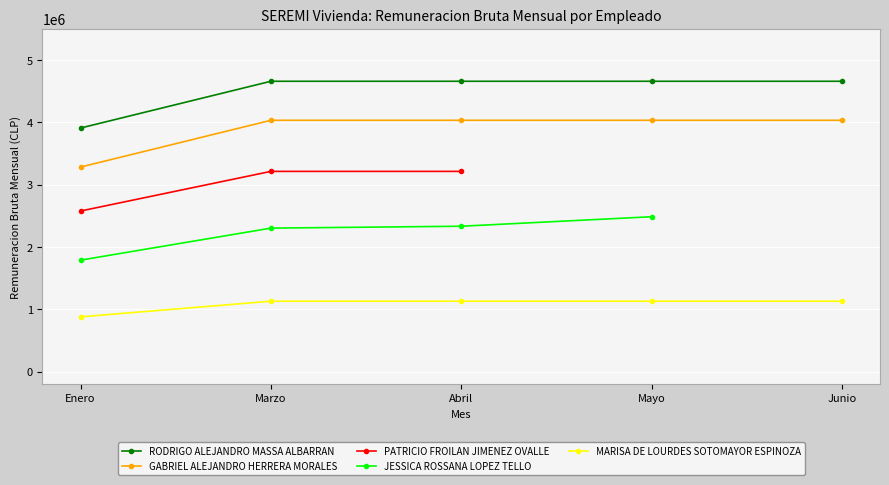

Where is GABRIEL ALEJANDRO HERRERA MORALES nearest to the value 3657125?

Enero